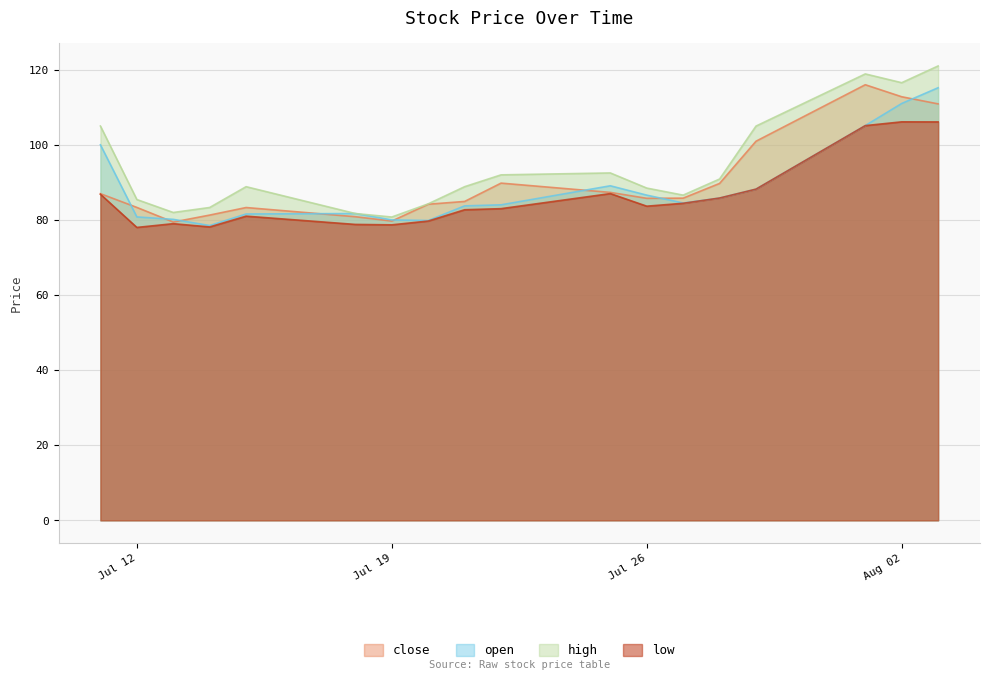

At which label does high first exceed 88?

2022-07-11